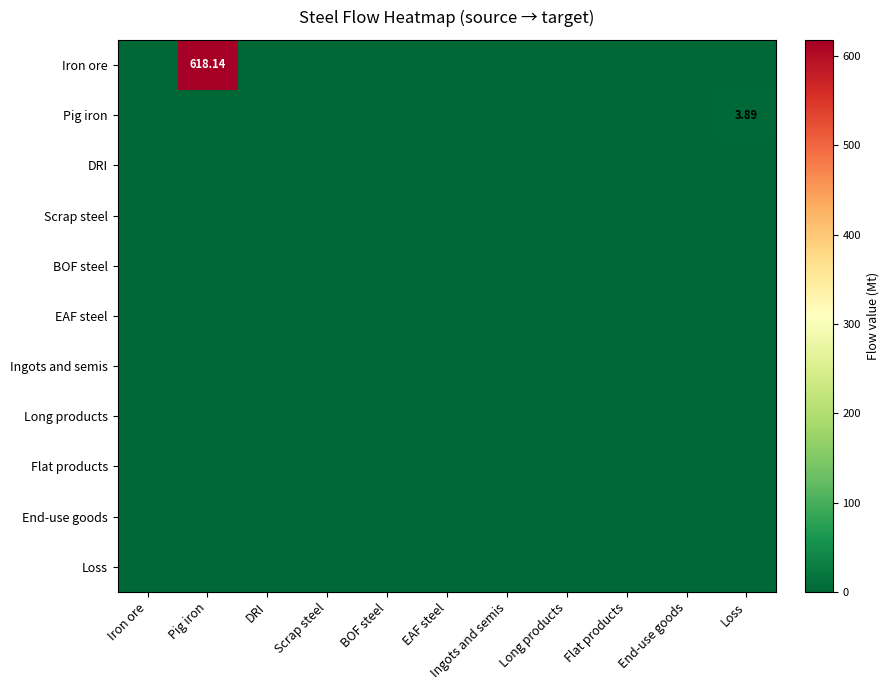

Between Loss and End-use goods, which is larger?

Loss